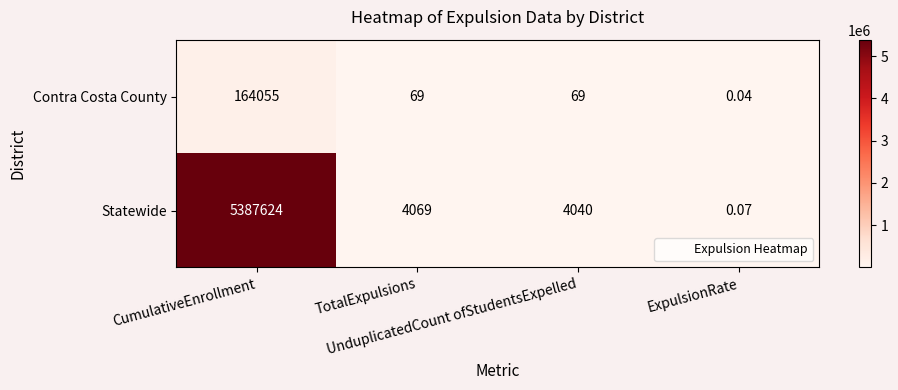

Rank the series by their maximum value, from lowest to highest.

Contra Costa County, Statewide